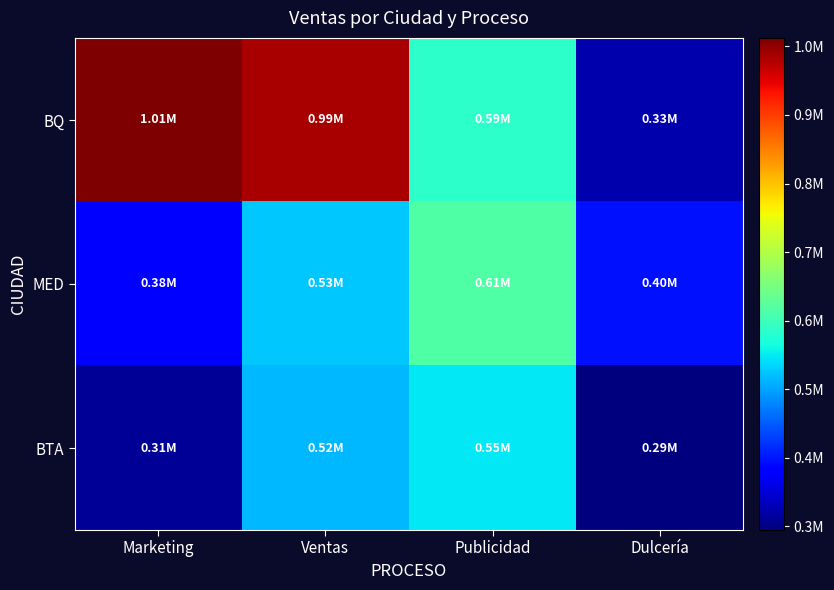

Rank the series by their average value, from lowest to highest.

BTA, MED, BQ